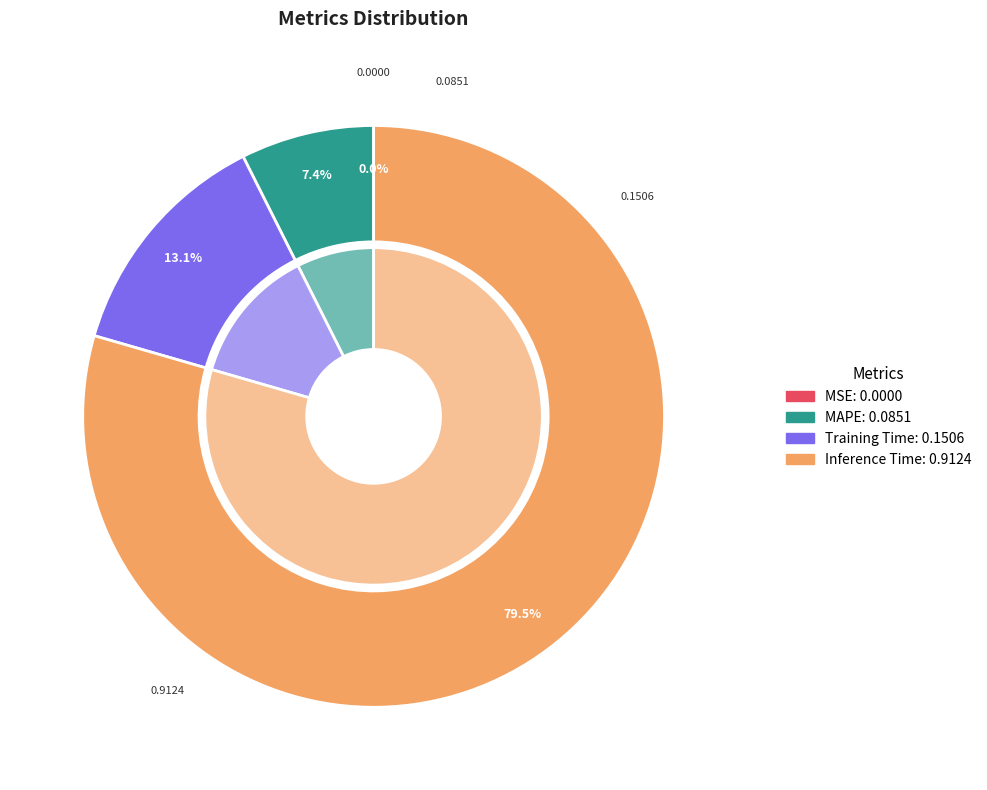

Which slice represents more than half of the pie?

Inference Time